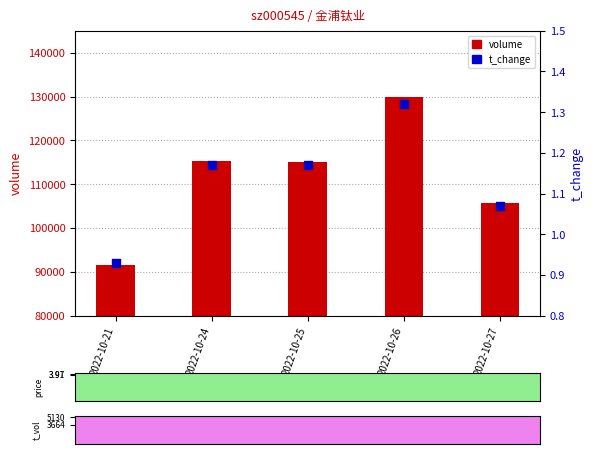

Which series contains the highest Y value?

volume